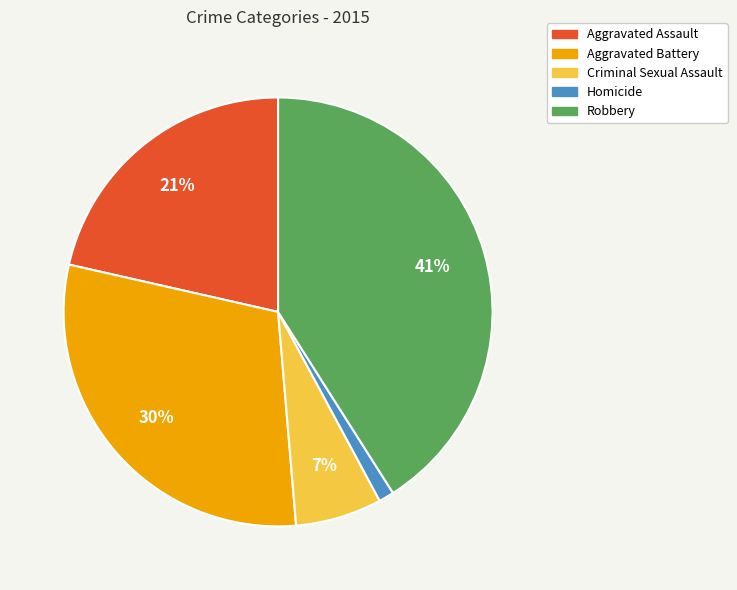

How many slices are in this pie chart?

5